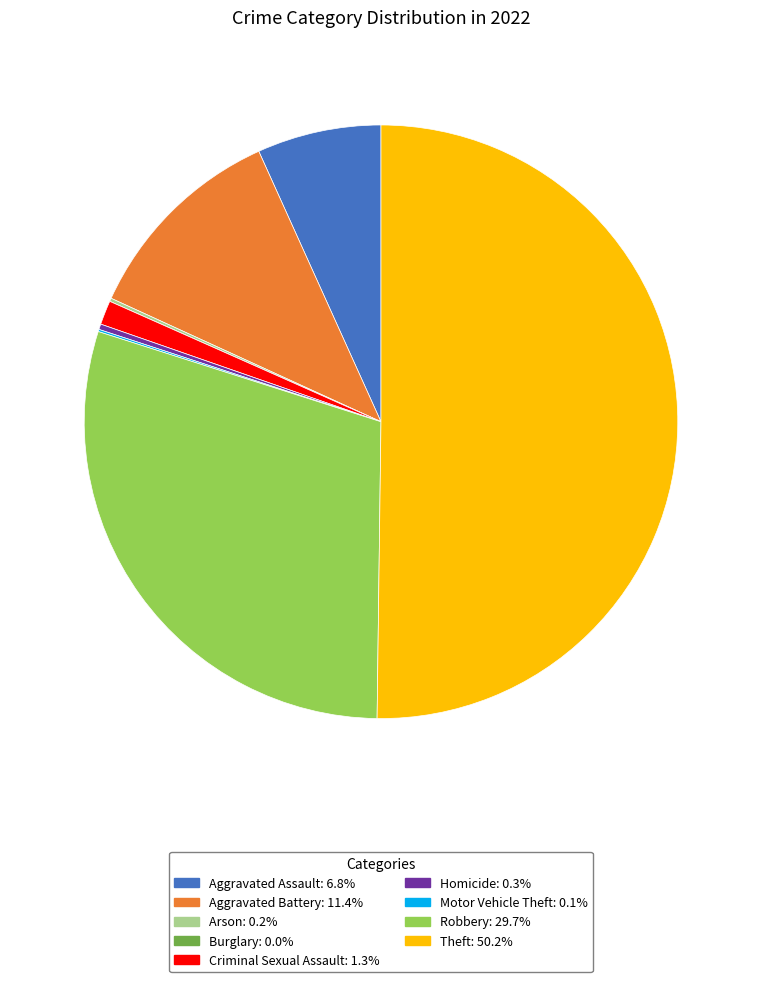

Which slice represents more than half of the pie?

Theft